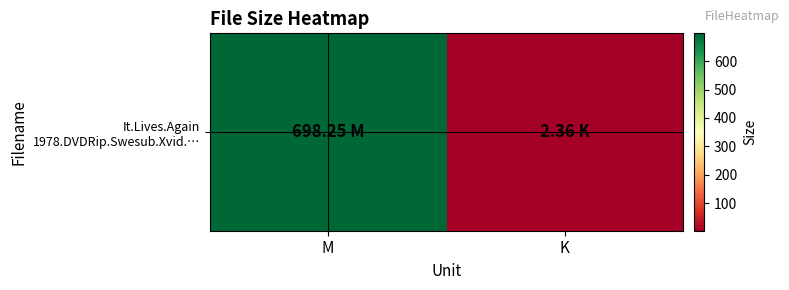

What is the sum of all values?

700.6